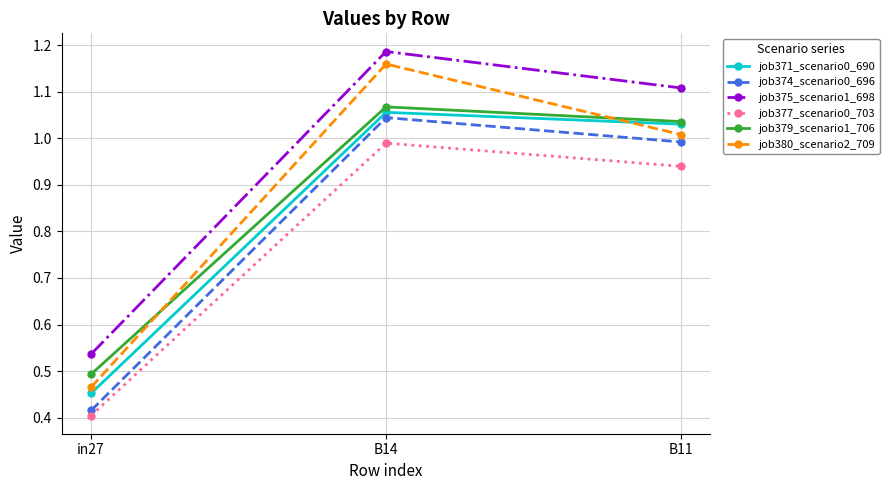

What is the spread (max minus min) of values at B11?

0.2